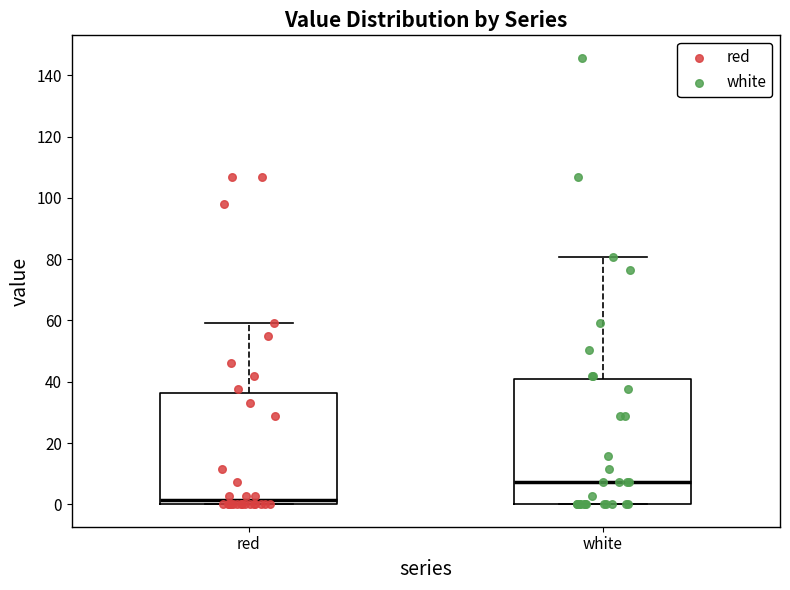

Reading left to right, transcribe this box plot: for each box, give where its median line is, the range the box spans, and where its two whiskers end, as read against the y-axis. The values are not printed on the chart, so give them approximately, as read against the axis.

red: median 2, box 0 to 36, whiskers 0 to 60
white: median 8, box 0 to 40, whiskers 0 to 80